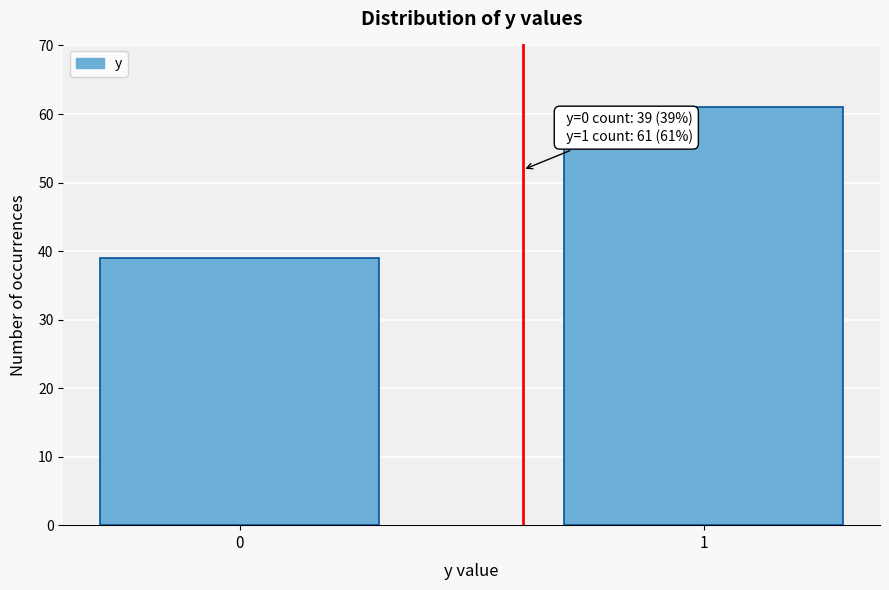

Reading left to right, transcribe all the data shown in this chart.

39	61